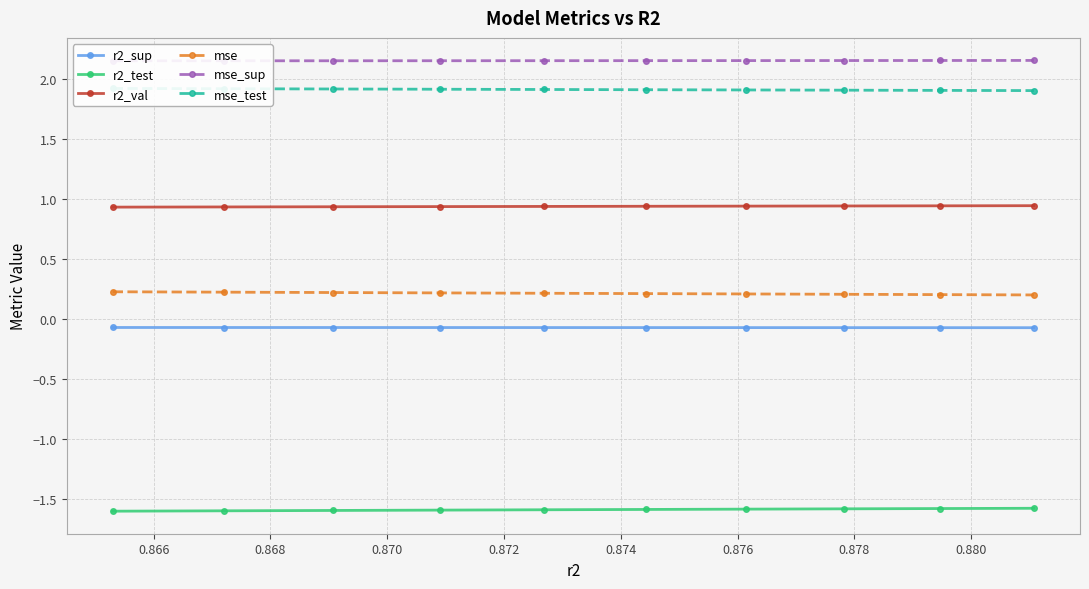

Count the r2_val values in the range 0 to 1.

10